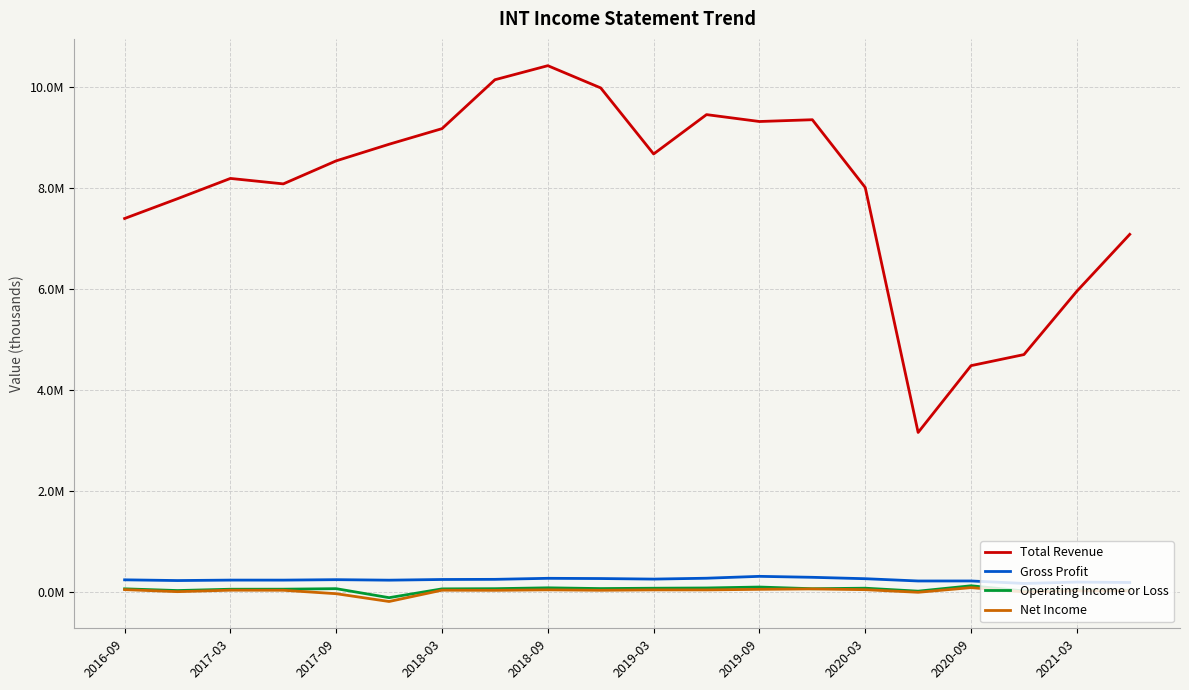

Does the chart display data point markers on the line(s)?

No